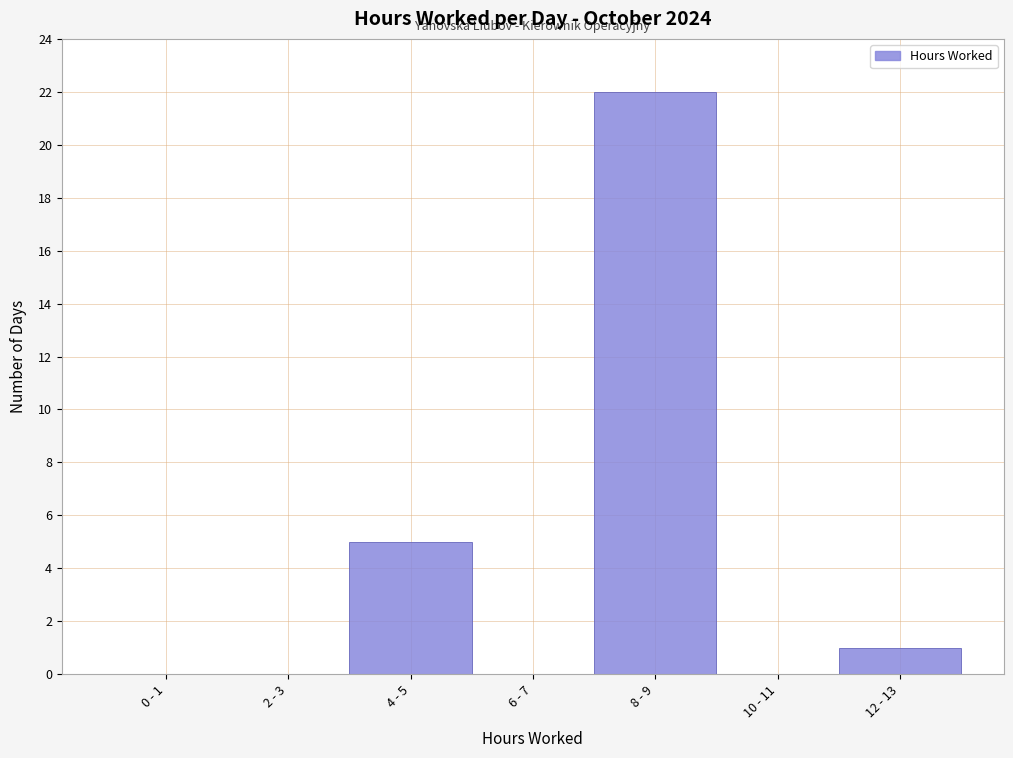

Reading left to right, extract all data points from this chart.

0 - 1=0	2 - 3=0	4 - 5=5	6 - 7=0	8 - 9=22	10 - 11=0	12 - 13=1